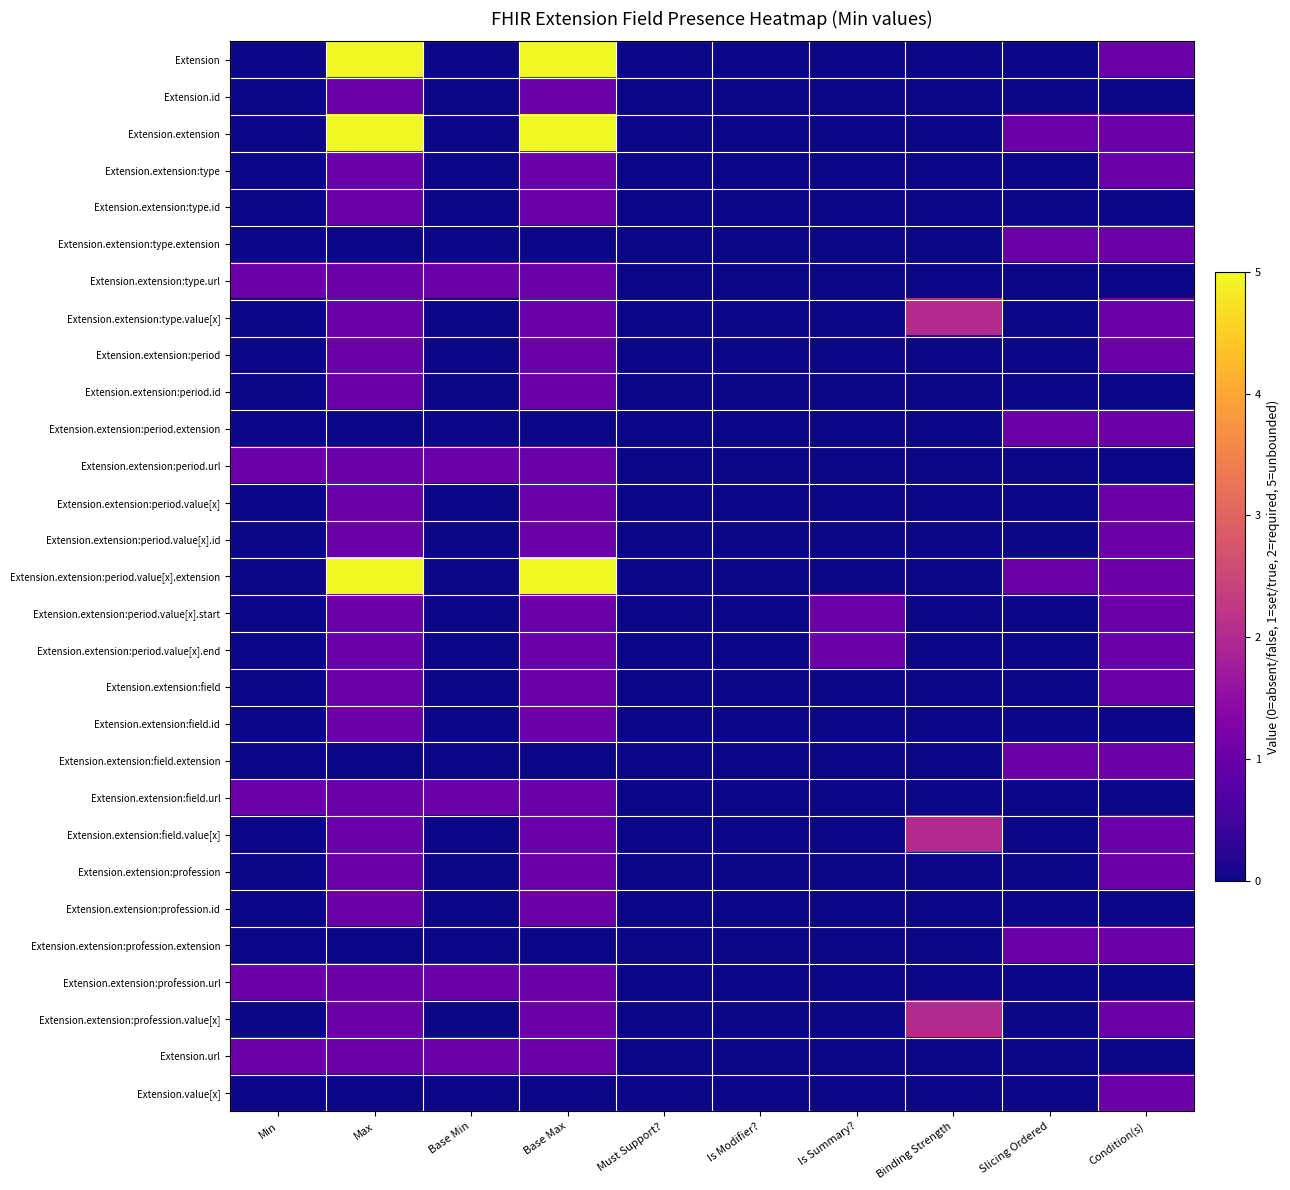

What is the spread (max minus min) of values at Slicing Ordered?

1